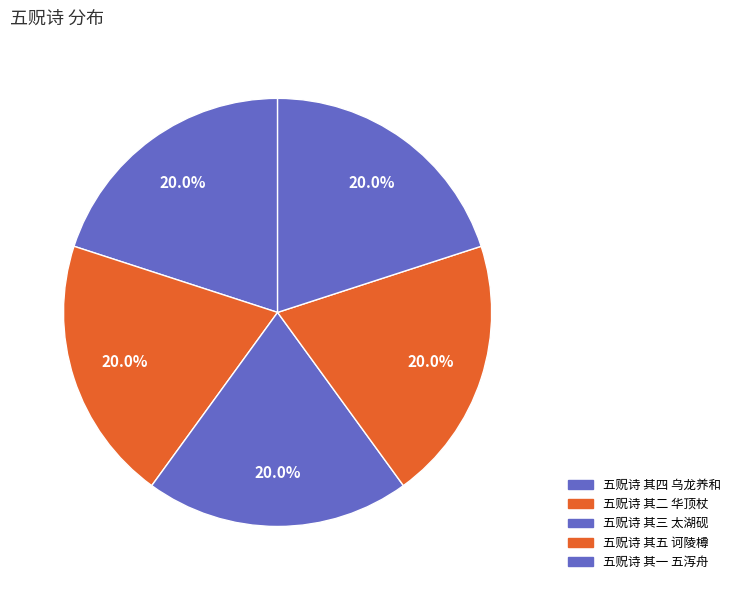

How many slices are in this pie chart?

5